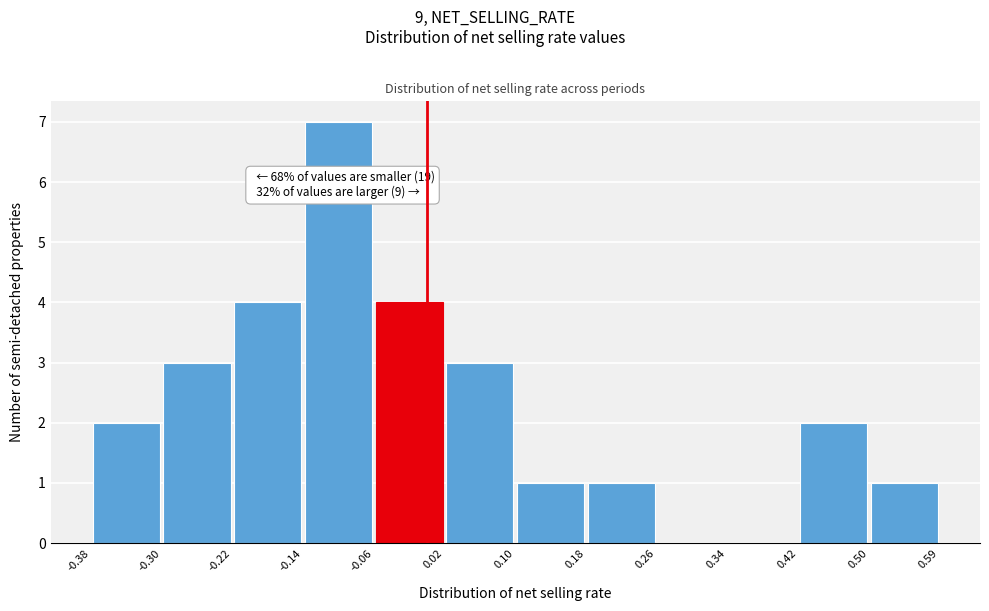

Which range on the x-axis has the tallest bar?

-0.14 to -0.06